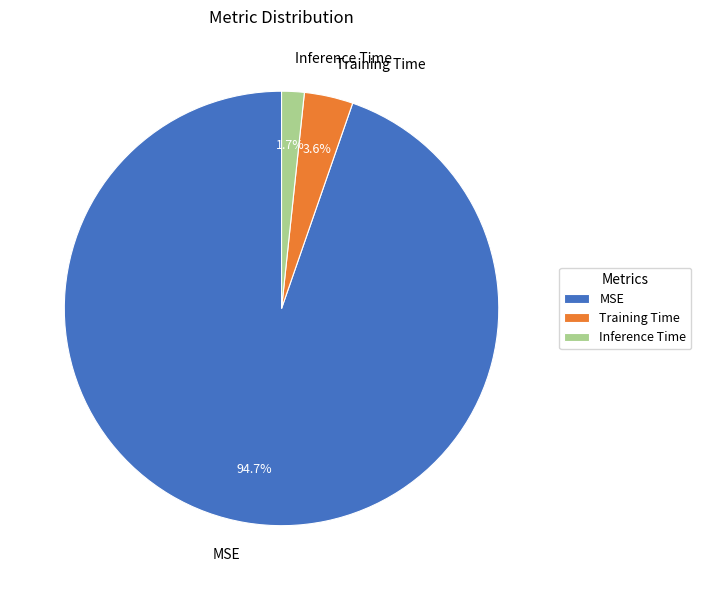

Is it true that Inference Time is 2% of the pie?

True